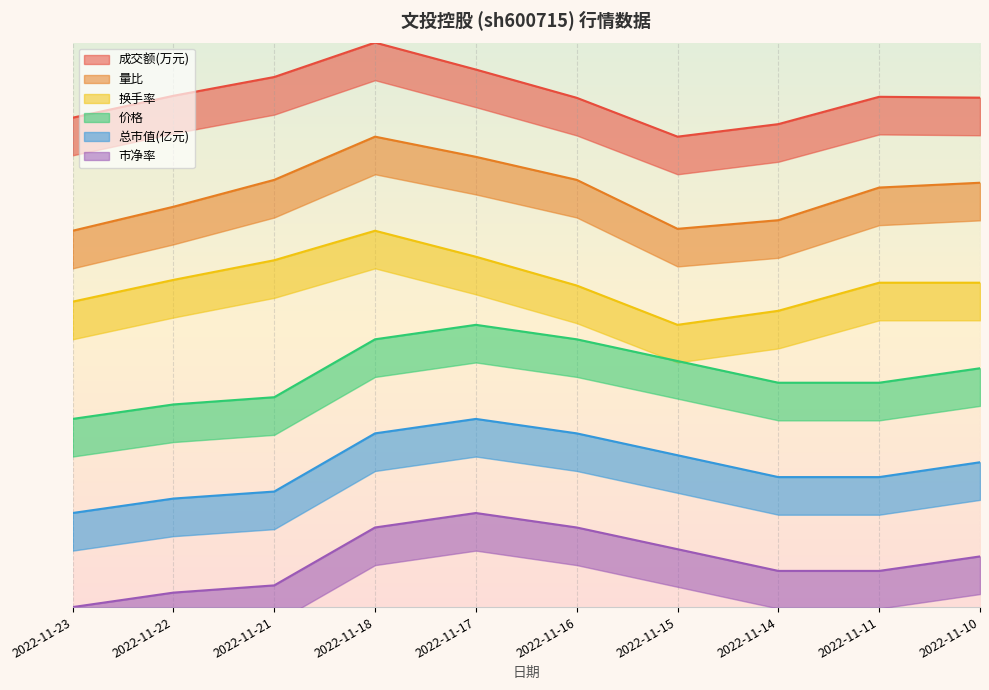

What is the difference between the highest and lowest values at 2022-11-23?

0.9